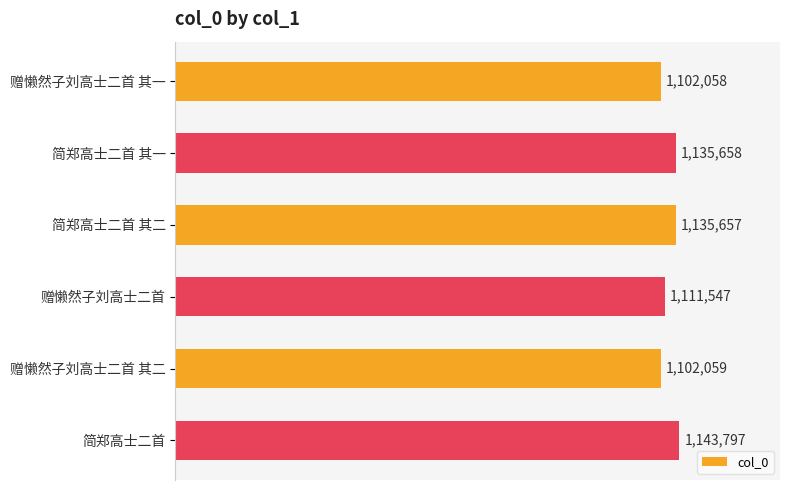

List the labels in order of value, largest first.

简郑高士二首, 简郑高士二首 其一, 简郑高士二首 其二, 赠懒然子刘高士二首, 赠懒然子刘高士二首 其二, 赠懒然子刘高士二首 其一